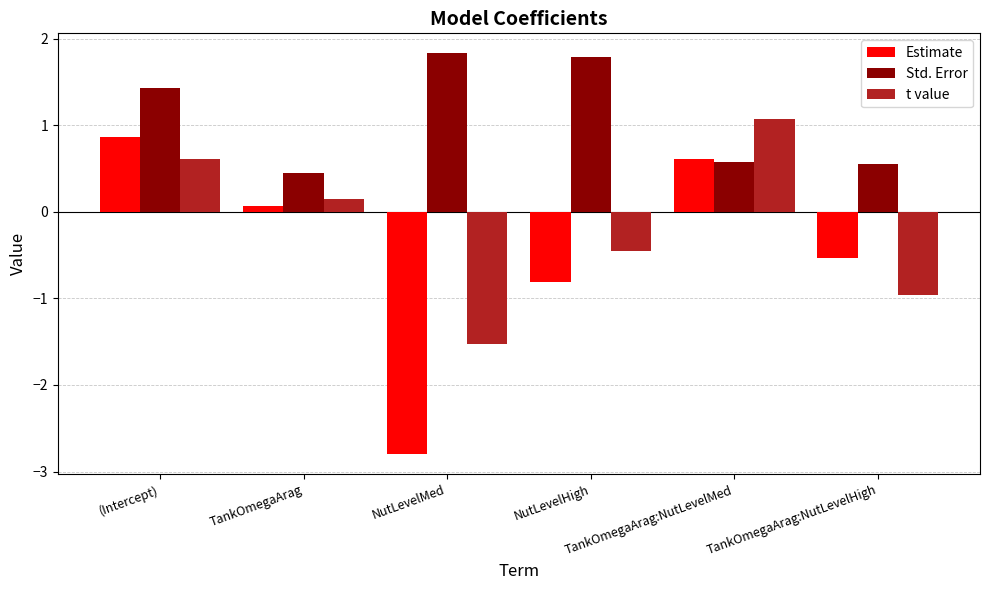

Count the Std. Error values in the range 0 to 1.

3